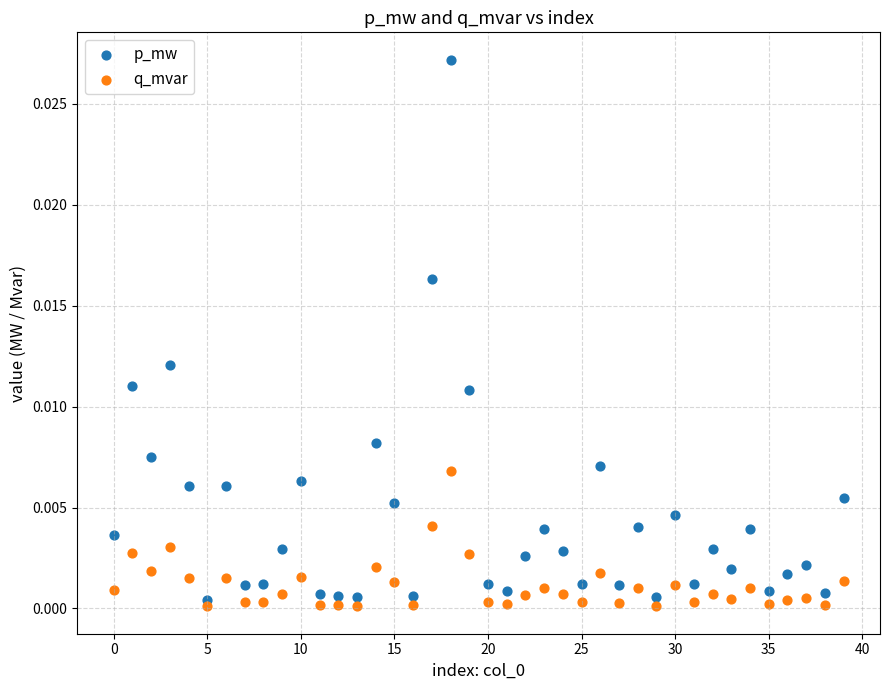

Which series has the largest Y range (max minus min)?

p_mw